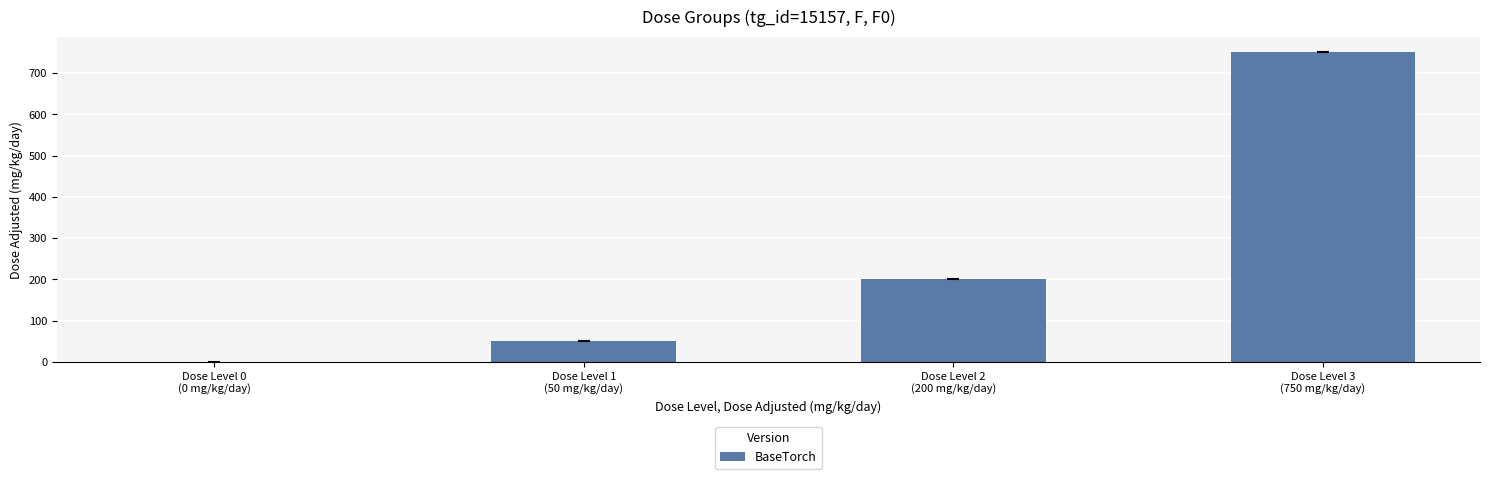

What is the greatest value displayed?

750